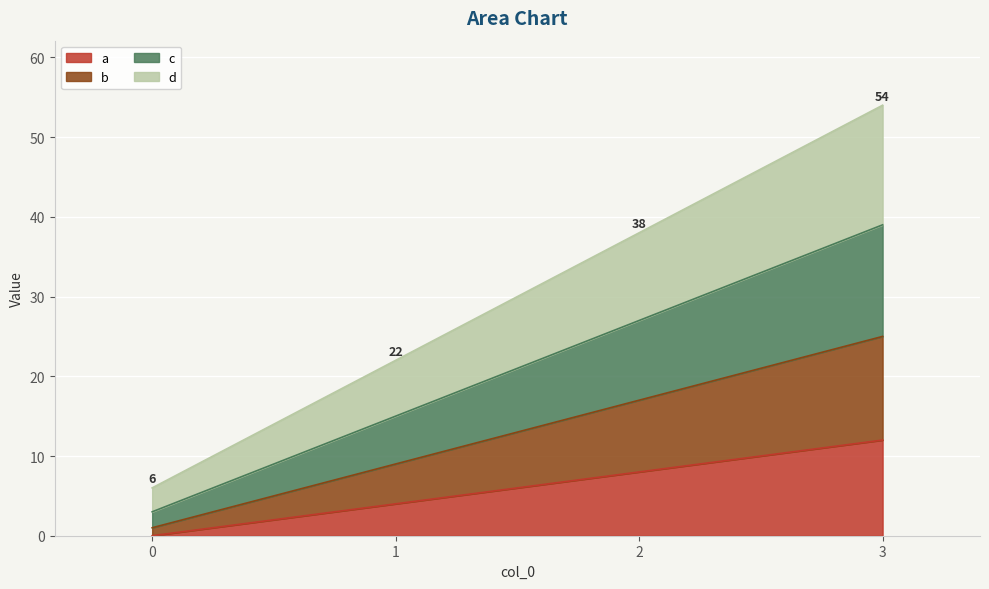

How many series are shown in this chart?

4